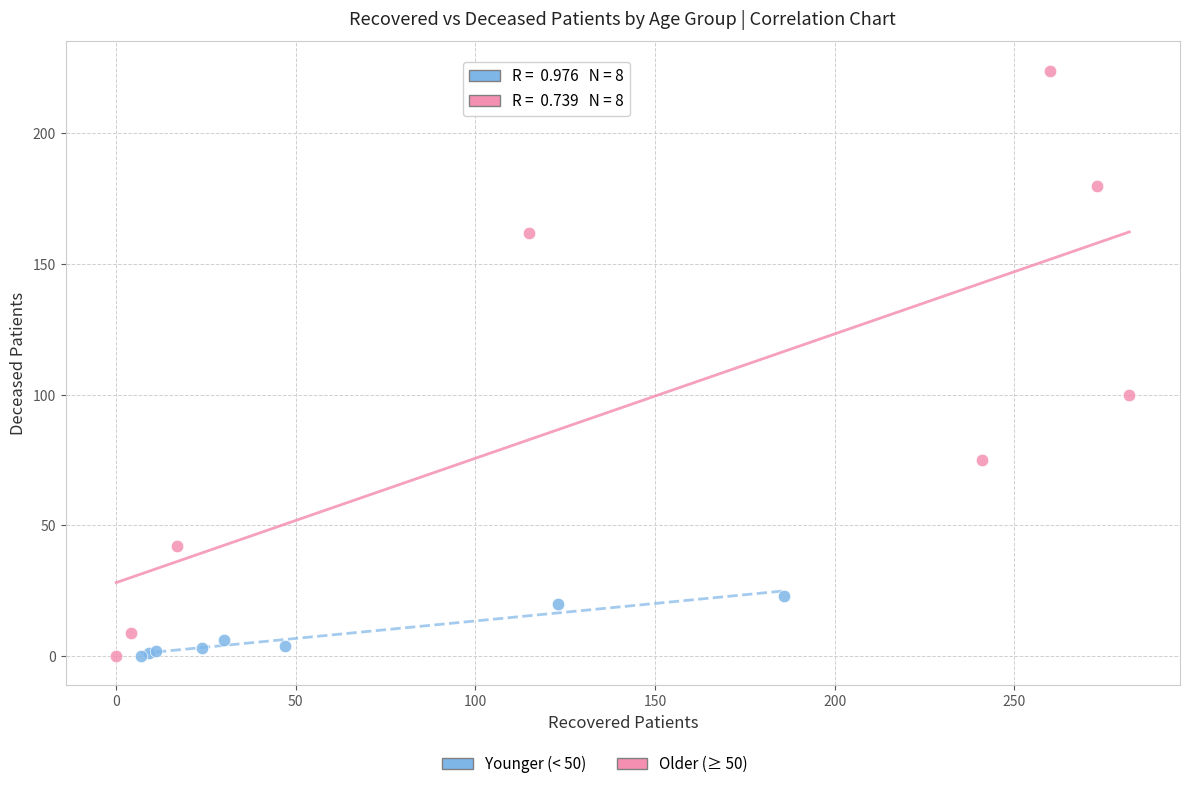

Which series reaches the maximum Y coordinate?

Older (≥ 50)